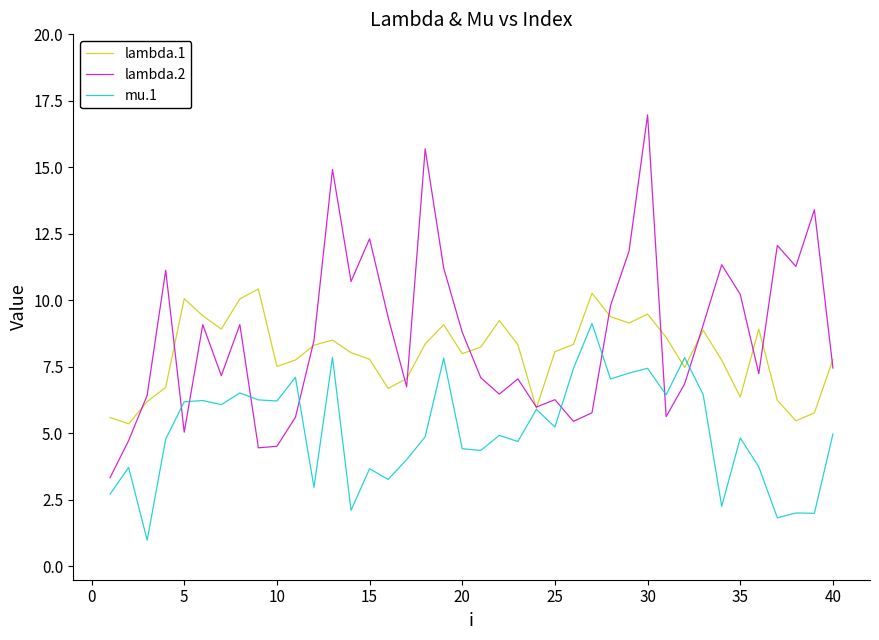

What is the smallest value displayed?

1.0